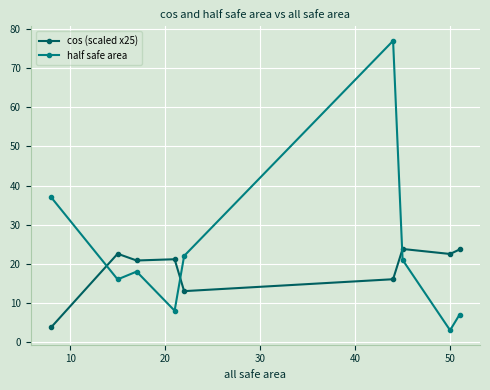

Which series ends up on top after the final intersection of cos (scaled x25) and half safe area?

cos (scaled x25)